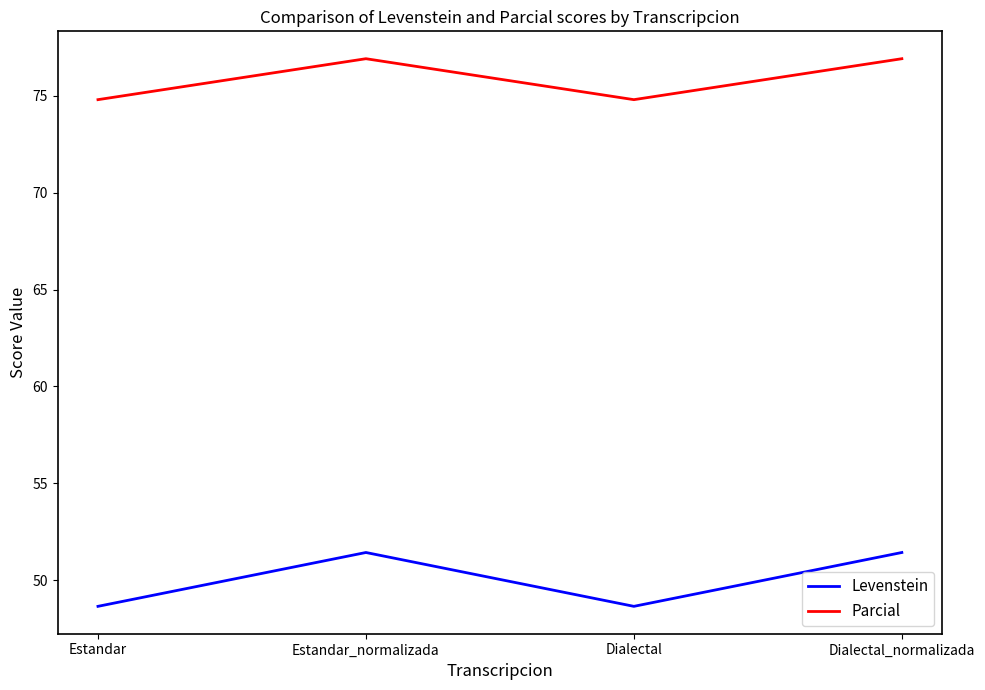

How many Parcial values are between 74 and 76?

2